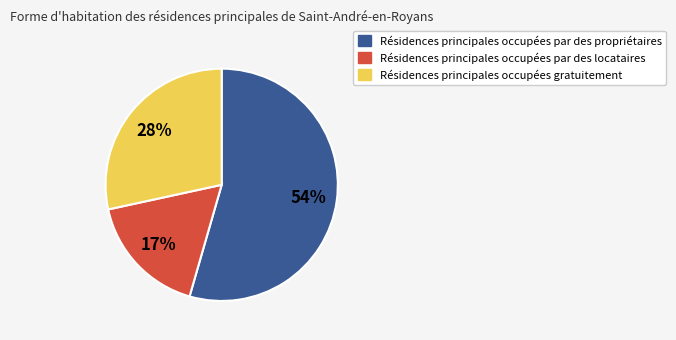

Does any single category account for the majority?

Yes